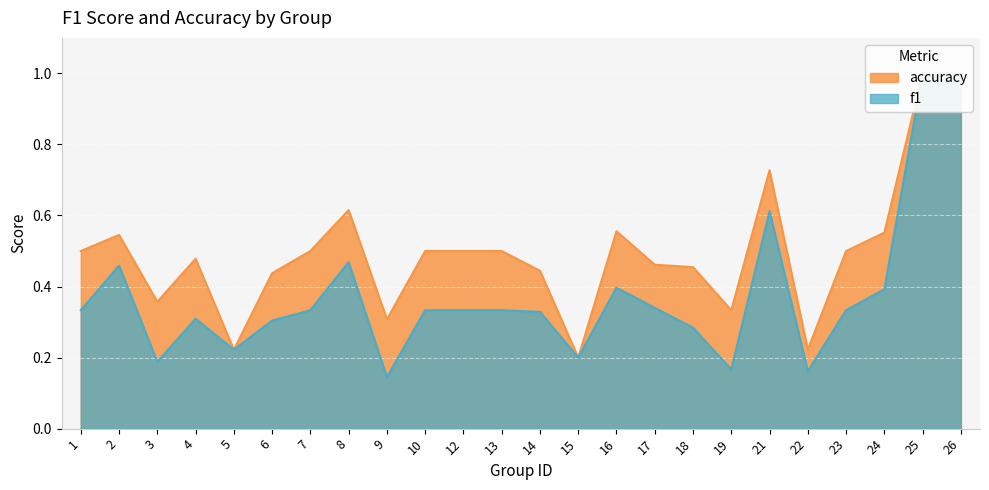

At 19, list the series in order from smallest to largest.

f1, accuracy